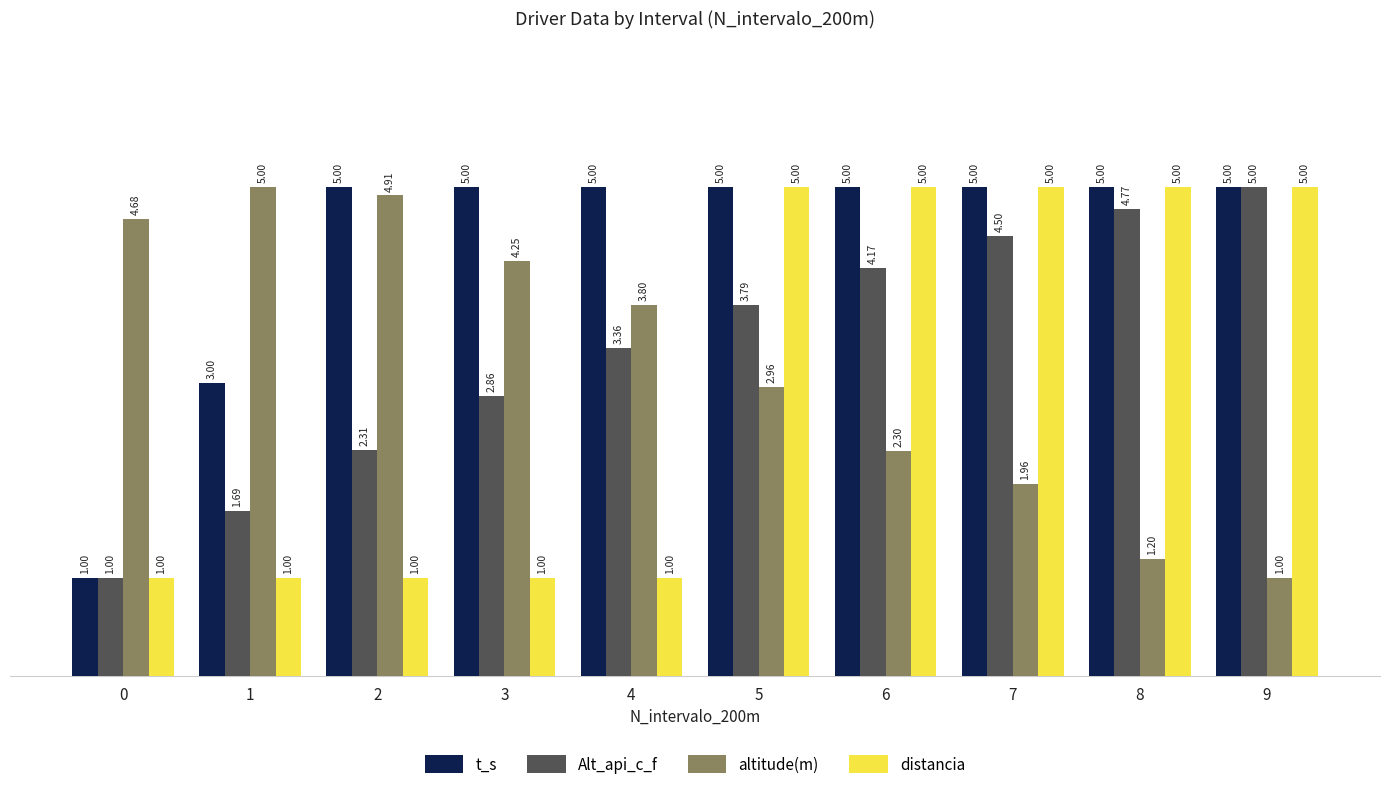

Rank the categories by altitude(m) value from highest to lowest.

1, 2, 0, 3, 4, 5, 6, 7, 8, 9